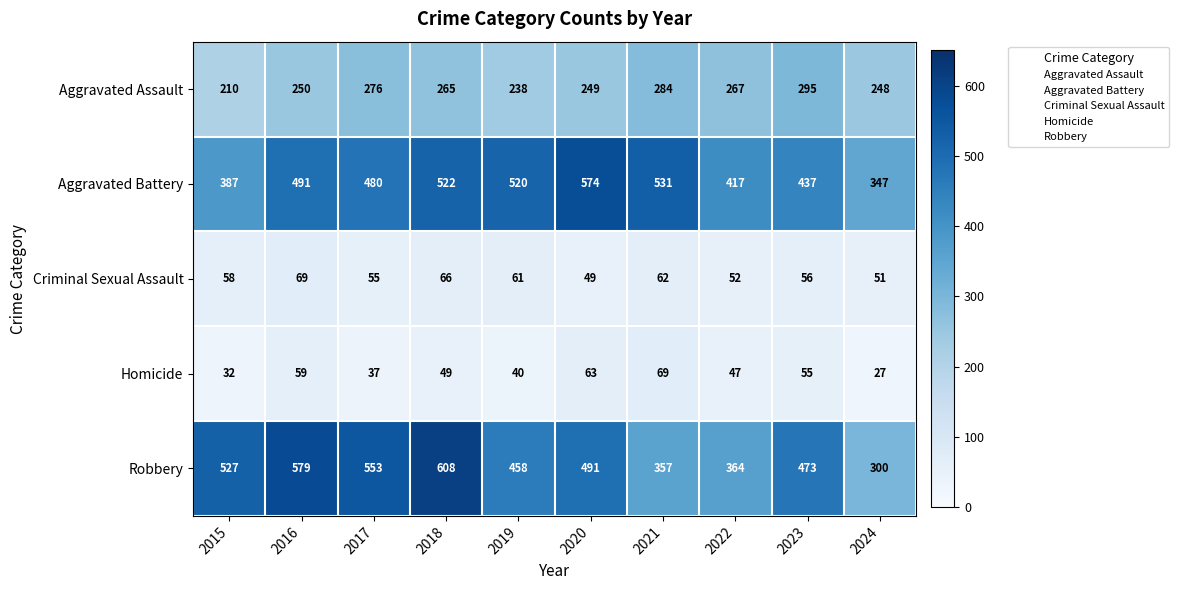

At how many categories does at least one series exceed 331?

10